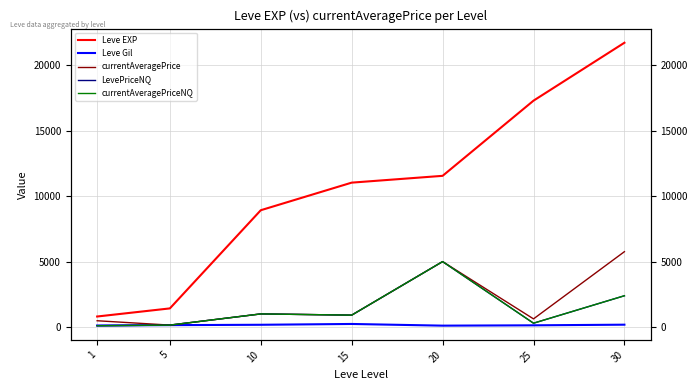

What is the smallest value displayed?

95.2